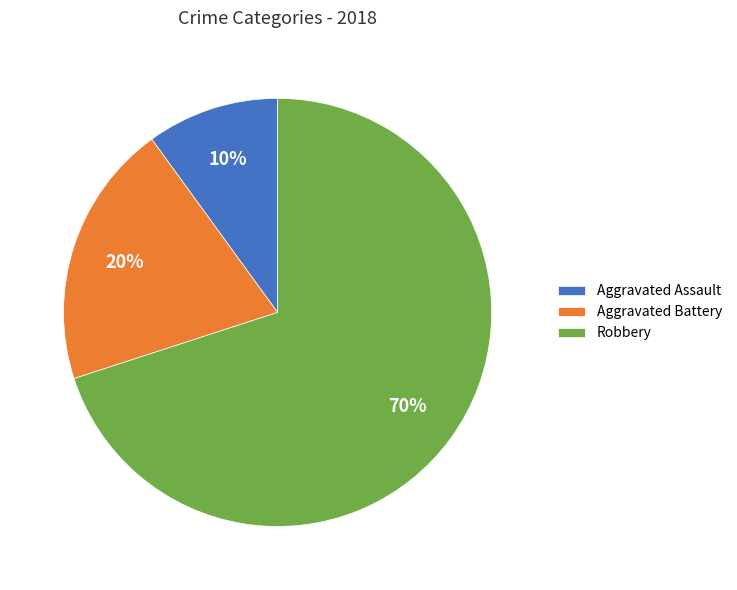

To the nearest percent, what portion does Aggravated Battery represent?

20%